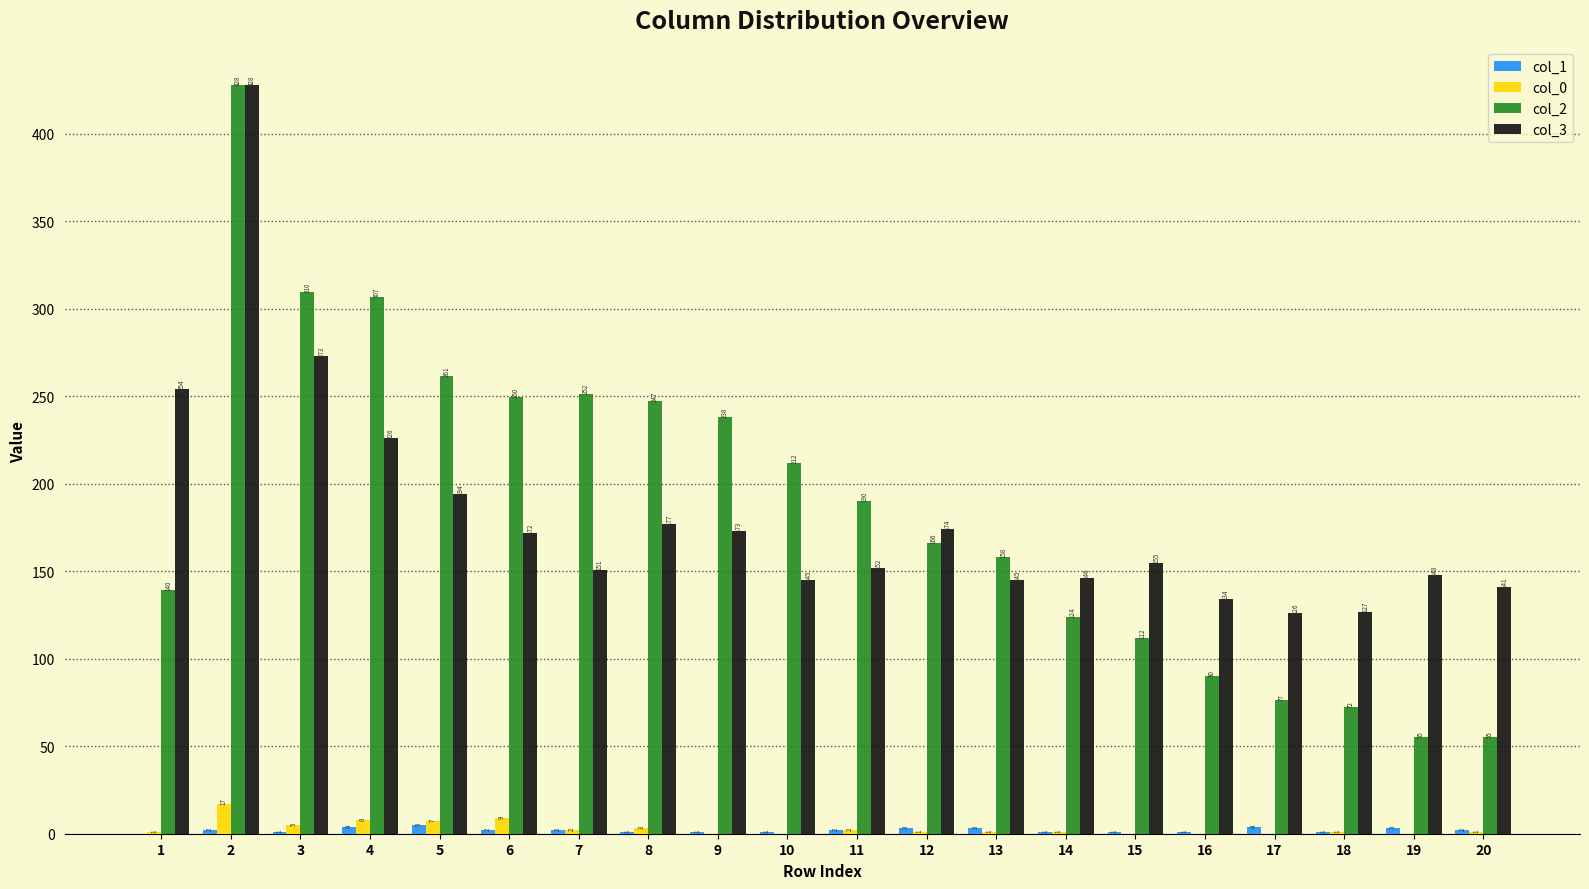

The col_0 series shows 1.0 at 12. True or false?

True